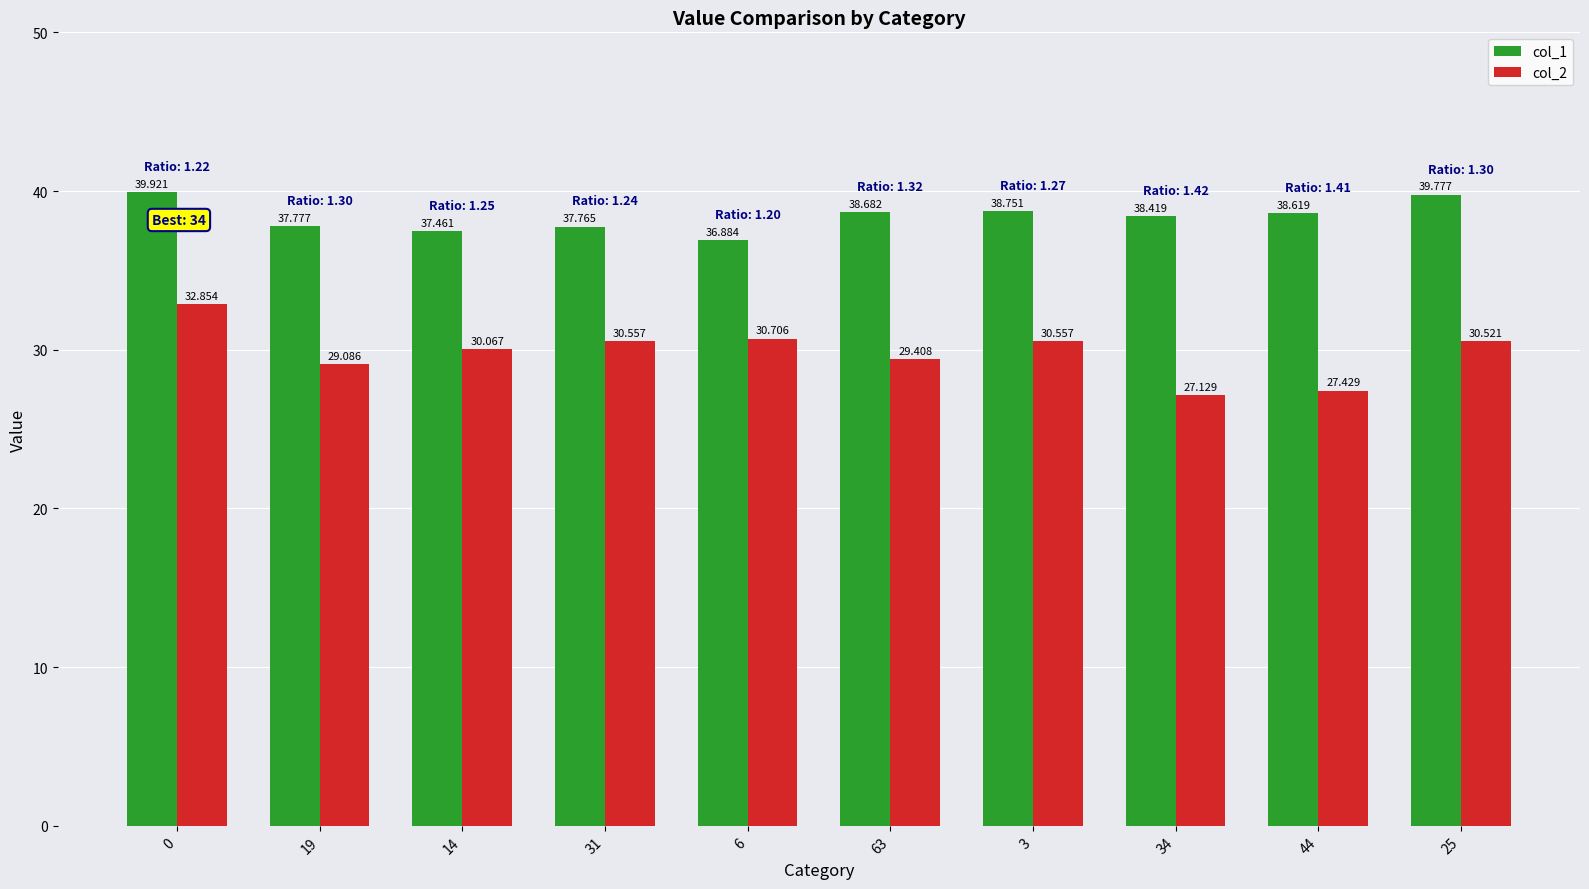

What is the difference between the maximum and minimum values in the col_2 series?

5.7